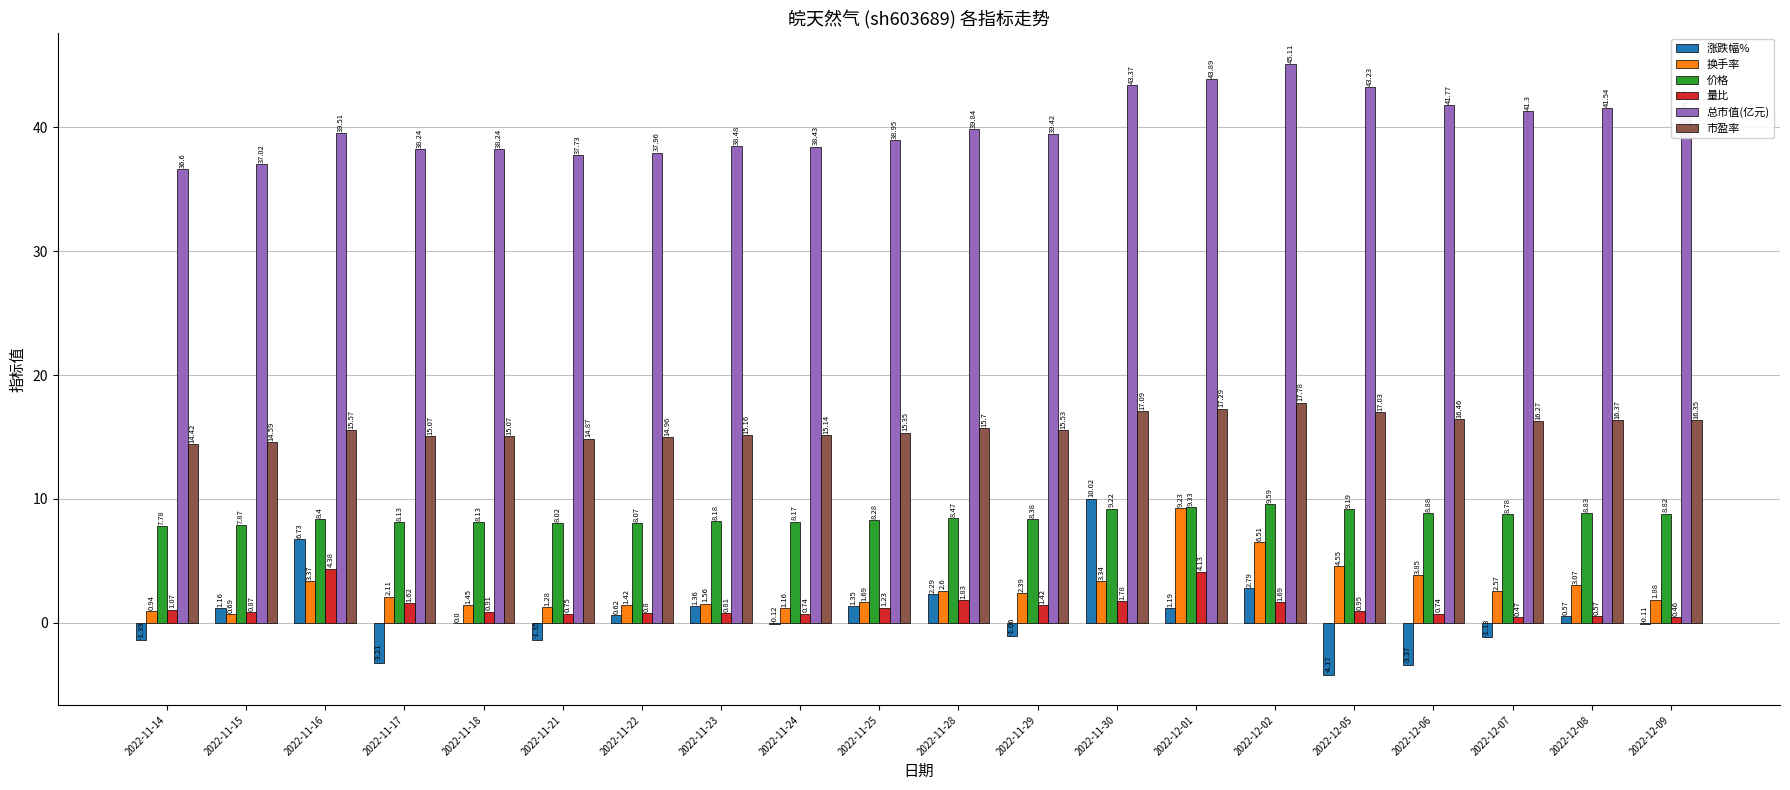

What is the difference between the 换手率 values at 2022-12-02 and 2022-12-06?

2.7